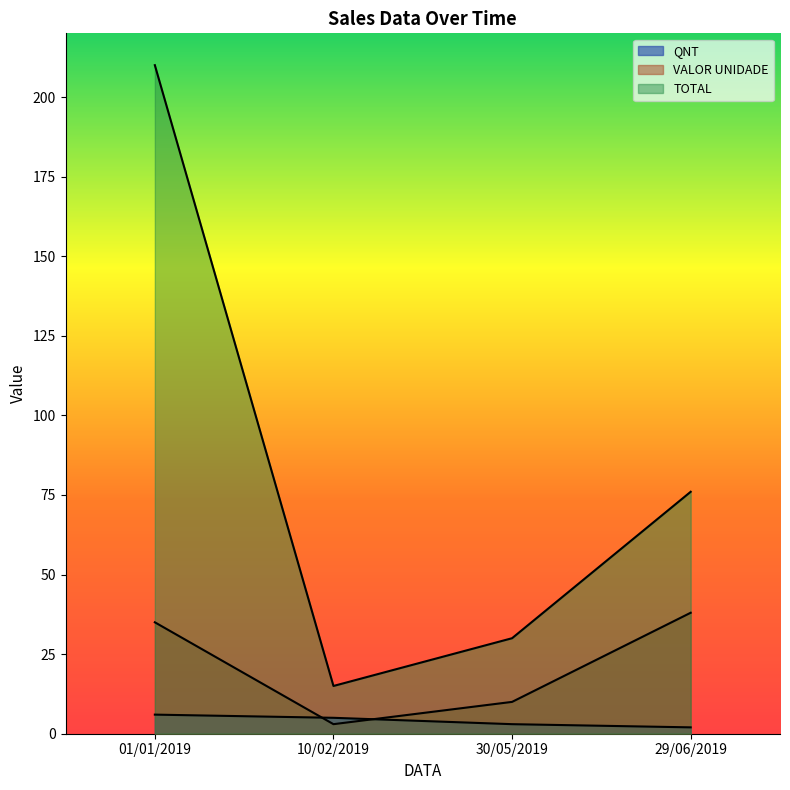

The TOTAL series shows 76 at 29/06/2019. True or false?

True